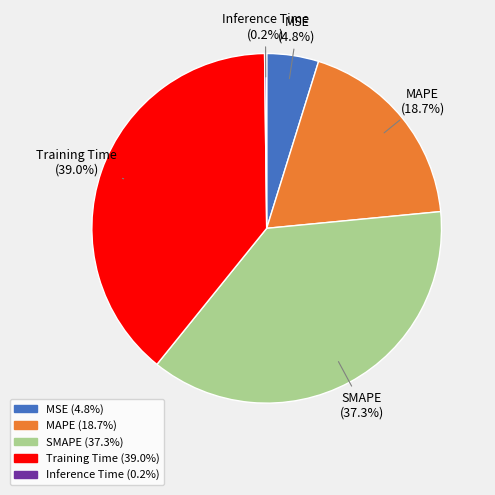

Which category has the biggest portion of the pie?

Training Time